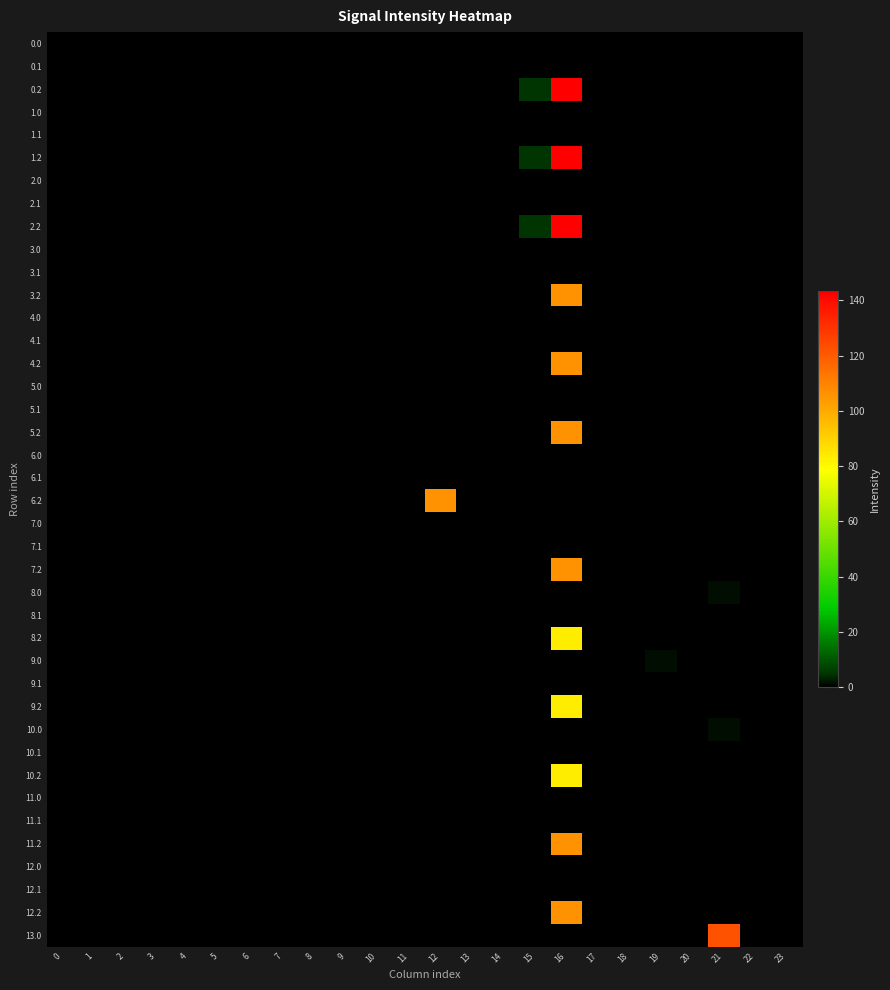

Reading left to right, transcribe all the data shown in this chart.

0.0: 0=0.0	1=0.0	2=0.0	3=0.0	4=0.0	5=0.0	6=0.0	7=0.0	8=0.0	9=0.0	10=0.0	11=0.0	12=0.0	13=0.0	14=0.0	15=0.0	16=0.0	17=0.0	18=0.0	19=0.0	20=0.0	21=0.0	22=0.0	23=0.0
0.1: 0=0.0	1=0.0	2=0.0	3=0.0	4=0.0	5=0.0	6=0.0	7=0.0	8=0.0	9=0.0	10=0.0	11=0.0	12=0.0	13=0.0	14=0.0	15=0.0	16=0.0	17=0.0	18=0.0	19=0.0	20=0.0	21=0.0	22=0.0	23=0.0
0.2: 0=0.0	1=0.0	2=0.0	3=0.0	4=0.0	5=0.0	6=0.0	7=0.0	8=0.0	9=0.0	10=0.0	11=0.0	12=0.0	13=0.0	14=0.0	15=4.8	16=143.2	17=0.0	18=0.0	19=0.0	20=0.0	21=0.0	22=0.0	23=0.0
1.0: 0=0.0	1=0.0	2=0.0	3=0.0	4=0.0	5=0.0	6=0.0	7=0.0	8=0.0	9=0.0	10=0.0	11=0.0	12=0.0	13=0.0	14=0.0	15=0.0	16=0.0	17=0.0	18=0.0	19=0.0	20=0.0	21=0.0	22=0.0	23=0.0
1.1: 0=0.0	1=0.0	2=0.0	3=0.0	4=0.0	5=0.0	6=0.0	7=0.0	8=0.0	9=0.0	10=0.0	11=0.0	12=0.0	13=0.0	14=0.0	15=0.0	16=0.0	17=0.0	18=0.0	19=0.0	20=0.0	21=0.0	22=0.0	23=0.0
1.2: 0=0.0	1=0.0	2=0.0	3=0.0	4=0.0	5=0.0	6=0.0	7=0.0	8=0.0	9=0.0	10=0.0	11=0.0	12=0.0	13=0.0	14=0.0	15=4.8	16=143.2	17=0.0	18=0.0	19=0.0	20=0.0	21=0.0	22=0.0	23=0.0
2.0: 0=0.0	1=0.0	2=0.0	3=0.0	4=0.0	5=0.0	6=0.0	7=0.0	8=0.0	9=0.0	10=0.0	11=0.0	12=0.0	13=0.0	14=0.0	15=0.0	16=0.0	17=0.0	18=0.0	19=0.0	20=0.0	21=0.0	22=0.0	23=0.0
2.1: 0=0.0	1=0.0	2=0.0	3=0.0	4=0.0	5=0.0	6=0.0	7=0.0	8=0.0	9=0.0	10=0.0	11=0.0	12=0.0	13=0.0	14=0.0	15=0.0	16=0.0	17=0.0	18=0.0	19=0.0	20=0.0	21=0.0	22=0.0	23=0.0
2.2: 0=0.0	1=0.0	2=0.0	3=0.0	4=0.0	5=0.0	6=0.0	7=0.0	8=0.0	9=0.0	10=0.0	11=0.0	12=0.0	13=0.0	14=0.0	15=4.8	16=143.2	17=0.0	18=0.0	19=0.0	20=0.0	21=0.0	22=0.0	23=0.0
3.0: 0=0.0	1=0.0	2=0.0	3=0.0	4=0.0	5=0.0	6=0.0	7=0.0	8=0.0	9=0.0	10=0.0	11=0.0	12=0.0	13=0.0	14=0.0	15=0.0	16=0.0	17=0.0	18=0.0	19=0.0	20=0.0	21=0.0	22=0.0	23=0.0
3.1: 0=0.0	1=0.0	2=0.0	3=0.0	4=0.0	5=0.0	6=0.0	7=0.0	8=0.0	9=0.0	10=0.0	11=0.0	12=0.0	13=0.0	14=0.0	15=0.0	16=0.0	17=0.0	18=0.0	19=0.0	20=0.0	21=0.0	22=0.0	23=0.0
3.2: 0=0.0	1=0.0	2=0.0	3=0.0	4=0.0	5=0.0	6=0.0	7=0.0	8=0.0	9=0.0	10=0.0	11=0.0	12=0.0	13=0.0	14=0.0	15=0.0	16=105.7	17=0.0	18=0.0	19=0.0	20=0.0	21=0.0	22=0.0	23=0.0
4.0: 0=0.0	1=0.0	2=0.0	3=0.0	4=0.0	5=0.0	6=0.0	7=0.0	8=0.0	9=0.0	10=0.0	11=0.0	12=0.0	13=0.0	14=0.0	15=0.0	16=0.0	17=0.0	18=0.0	19=0.0	20=0.0	21=0.0	22=0.0	23=0.0
4.1: 0=0.0	1=0.0	2=0.0	3=0.0	4=0.0	5=0.0	6=0.0	7=0.0	8=0.0	9=0.0	10=0.0	11=0.0	12=0.0	13=0.0	14=0.0	15=0.0	16=0.0	17=0.0	18=0.0	19=0.0	20=0.0	21=0.0	22=0.0	23=0.0
4.2: 0=0.0	1=0.0	2=0.0	3=0.0	4=0.0	5=0.0	6=0.0	7=0.0	8=0.0	9=0.0	10=0.0	11=0.0	12=0.0	13=0.0	14=0.0	15=0.0	16=105.7	17=0.0	18=0.0	19=0.0	20=0.0	21=0.0	22=0.0	23=0.0
5.0: 0=0.0	1=0.0	2=0.0	3=0.0	4=0.0	5=0.0	6=0.0	7=0.0	8=0.0	9=0.0	10=0.0	11=0.0	12=0.0	13=0.0	14=0.0	15=0.0	16=0.0	17=0.0	18=0.0	19=0.0	20=0.0	21=0.0	22=0.0	23=0.0
5.1: 0=0.0	1=0.0	2=0.0	3=0.0	4=0.0	5=0.0	6=0.0	7=0.0	8=0.0	9=0.0	10=0.0	11=0.0	12=0.0	13=0.0	14=0.0	15=0.0	16=0.0	17=0.0	18=0.0	19=0.0	20=0.0	21=0.0	22=0.0	23=0.0
5.2: 0=0.0	1=0.0	2=0.0	3=0.0	4=0.0	5=0.0	6=0.0	7=0.0	8=0.0	9=0.0	10=0.0	11=0.0	12=0.0	13=0.0	14=0.0	15=0.0	16=105.7	17=0.0	18=0.0	19=0.0	20=0.0	21=0.0	22=0.0	23=0.0
6.0: 0=0.0	1=0.0	2=0.0	3=0.0	4=0.0	5=0.0	6=0.0	7=0.0	8=0.0	9=0.0	10=0.0	11=0.0	12=0.0	13=0.0	14=0.0	15=0.0	16=0.0	17=0.0	18=0.0	19=0.0	20=0.0	21=0.0	22=0.0	23=0.0
6.1: 0=0.0	1=0.0	2=0.0	3=0.0	4=0.0	5=0.0	6=0.0	7=0.0	8=0.0	9=0.0	10=0.0	11=0.0	12=0.0	13=0.0	14=0.0	15=0.0	16=0.0	17=0.0	18=0.0	19=0.0	20=0.0	21=0.0	22=0.0	23=0.0
6.2: 0=0.0	1=0.0	2=0.0	3=0.0	4=0.0	5=0.0	6=0.0	7=0.0	8=0.0	9=0.0	10=0.0	11=0.0	12=105.7	13=0.0	14=0.0	15=0.0	16=0.0	17=0.0	18=0.0	19=0.0	20=0.0	21=0.0	22=0.0	23=0.0
7.0: 0=0.0	1=0.0	2=0.0	3=0.0	4=0.0	5=0.0	6=0.0	7=0.0	8=0.0	9=0.0	10=0.0	11=0.0	12=0.0	13=0.0	14=0.0	15=0.0	16=0.0	17=0.0	18=0.0	19=0.0	20=0.0	21=0.0	22=0.0	23=0.0
7.1: 0=0.0	1=0.0	2=0.0	3=0.0	4=0.0	5=0.0	6=0.0	7=0.0	8=0.0	9=0.0	10=0.0	11=0.0	12=0.0	13=0.0	14=0.0	15=0.0	16=0.0	17=0.0	18=0.0	19=0.0	20=0.0	21=0.0	22=0.0	23=0.0
7.2: 0=0.0	1=0.0	2=0.0	3=0.0	4=0.0	5=0.0	6=0.0	7=0.0	8=0.0	9=0.0	10=0.0	11=0.0	12=0.0	13=0.0	14=0.0	15=0.0	16=105.7	17=0.0	18=0.0	19=0.0	20=0.0	21=0.0	22=0.0	23=0.0
8.0: 0=0.0	1=0.0	2=0.3	3=0.0	4=0.0	5=0.0	6=0.0	7=0.0	8=0.0	9=0.0	10=0.0	11=0.0	12=0.0	13=0.0	14=0.0	15=0.0	16=0.0	17=0.0	18=0.0	19=0.0	20=0.0	21=1.3	22=0.0	23=0.0
8.1: 0=0.0	1=0.0	2=0.0	3=0.0	4=0.0	5=0.0	6=0.0	7=0.0	8=0.0	9=0.0	10=0.0	11=0.0	12=0.0	13=0.0	14=0.0	15=0.0	16=0.0	17=0.0	18=0.0	19=0.0	20=0.0	21=0.0	22=0.0	23=0.0
8.2: 0=0.0	1=0.0	2=0.0	3=0.0	4=0.0	5=0.0	6=0.0	7=0.0	8=0.0	9=0.0	10=0.0	11=0.0	12=0.0	13=0.0	14=0.0	15=0.0	16=82.9	17=0.0	18=0.0	19=0.0	20=0.0	21=0.0	22=0.0	23=0.0
9.0: 0=0.0	1=0.0	2=0.0	3=0.0	4=0.0	5=0.0	6=0.0	7=0.0	8=0.0	9=0.0	10=0.0	11=0.0	12=0.0	13=0.0	14=0.0	15=0.0	16=0.0	17=0.0	18=0.0	19=1.6	20=0.0	21=0.0	22=0.0	23=0.0
9.1: 0=0.0	1=0.0	2=0.0	3=0.0	4=0.0	5=0.0	6=0.0	7=0.0	8=0.0	9=0.0	10=0.0	11=0.0	12=0.0	13=0.0	14=0.0	15=0.0	16=0.0	17=0.0	18=0.0	19=0.0	20=0.0	21=0.0	22=0.0	23=0.0
9.2: 0=0.0	1=0.0	2=0.0	3=0.0	4=0.0	5=0.0	6=0.0	7=0.0	8=0.0	9=0.0	10=0.0	11=0.0	12=0.0	13=0.0	14=0.0	15=0.0	16=82.9	17=0.0	18=0.0	19=0.0	20=0.0	21=0.0	22=0.0	23=0.0
10.0: 0=0.0	1=0.0	2=0.0	3=0.0	4=0.0	5=0.0	6=0.0	7=0.0	8=0.0	9=0.0	10=0.0	11=0.0	12=0.0	13=0.0	14=0.0	15=0.0	16=0.0	17=0.0	18=0.0	19=0.0	20=0.0	21=1.6	22=0.0	23=0.0
10.1: 0=0.0	1=0.0	2=0.0	3=0.0	4=0.0	5=0.0	6=0.0	7=0.0	8=0.0	9=0.0	10=0.0	11=0.0	12=0.0	13=0.0	14=0.0	15=0.0	16=0.0	17=0.0	18=0.0	19=0.0	20=0.0	21=0.0	22=0.0	23=0.0
10.2: 0=0.0	1=0.0	2=0.0	3=0.0	4=0.0	5=0.0	6=0.0	7=0.0	8=0.0	9=0.0	10=0.0	11=0.0	12=0.0	13=0.0	14=0.0	15=0.0	16=82.9	17=0.0	18=0.0	19=0.0	20=0.0	21=0.0	22=0.0	23=0.0
11.0: 0=0.0	1=0.0	2=0.0	3=0.0	4=0.0	5=0.0	6=0.0	7=0.0	8=0.0	9=0.0	10=0.0	11=0.0	12=0.0	13=0.0	14=0.0	15=0.0	16=0.0	17=0.0	18=0.0	19=0.0	20=0.0	21=0.0	22=0.0	23=0.0
11.1: 0=0.0	1=0.0	2=0.0	3=0.0	4=0.0	5=0.0	6=0.0	7=0.0	8=0.0	9=0.0	10=0.0	11=0.0	12=0.0	13=0.0	14=0.0	15=0.0	16=0.0	17=0.0	18=0.0	19=0.0	20=0.0	21=0.0	22=0.0	23=0.0
11.2: 0=0.0	1=0.0	2=0.0	3=0.0	4=0.0	5=0.0	6=0.0	7=0.0	8=0.0	9=0.0	10=0.0	11=0.0	12=0.0	13=0.0	14=0.0	15=0.0	16=105.7	17=0.0	18=0.0	19=0.0	20=0.0	21=0.0	22=0.0	23=0.0
12.0: 0=0.0	1=0.0	2=0.0	3=0.0	4=0.0	5=0.0	6=0.0	7=0.0	8=0.0	9=0.0	10=0.0	11=0.0	12=0.0	13=0.0	14=0.0	15=0.0	16=0.0	17=0.0	18=0.0	19=0.0	20=0.0	21=0.0	22=0.0	23=0.0
12.1: 0=0.0	1=0.0	2=0.0	3=0.0	4=0.0	5=0.0	6=0.0	7=0.0	8=0.0	9=0.0	10=0.0	11=0.0	12=0.0	13=0.0	14=0.0	15=0.0	16=0.0	17=0.0	18=0.0	19=0.0	20=0.0	21=0.0	22=0.0	23=0.0
12.2: 0=0.0	1=0.0	2=0.0	3=0.0	4=0.0	5=0.0	6=0.0	7=0.0	8=0.0	9=0.0	10=0.0	11=0.0	12=0.0	13=0.0	14=0.0	15=0.0	16=105.7	17=0.0	18=0.0	19=0.0	20=0.0	21=0.0	22=0.0	23=0.0
13.0: 0=0.0	1=0.0	2=0.0	3=0.0	4=0.0	5=0.0	6=0.0	7=0.0	8=0.0	9=0.0	10=0.0	11=0.0	12=0.0	13=0.0	14=0.0	15=0.0	16=0.0	17=0.0	18=0.0	19=0.0	20=0.0	21=121.9	22=0.0	23=0.0